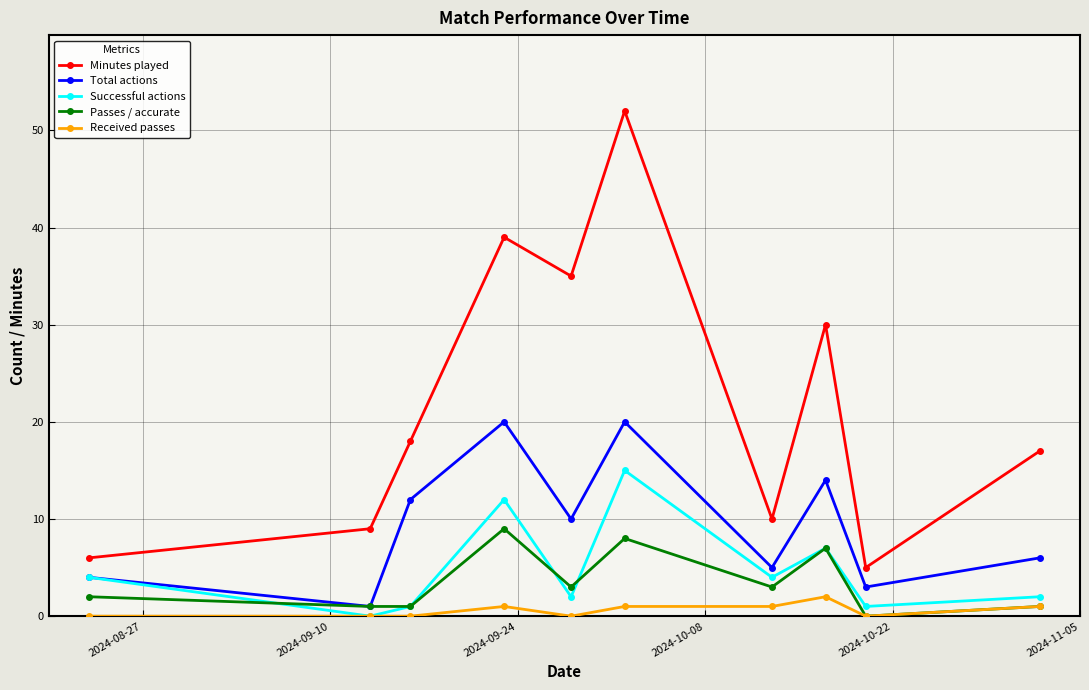

Count the number of categories in the chart.

10